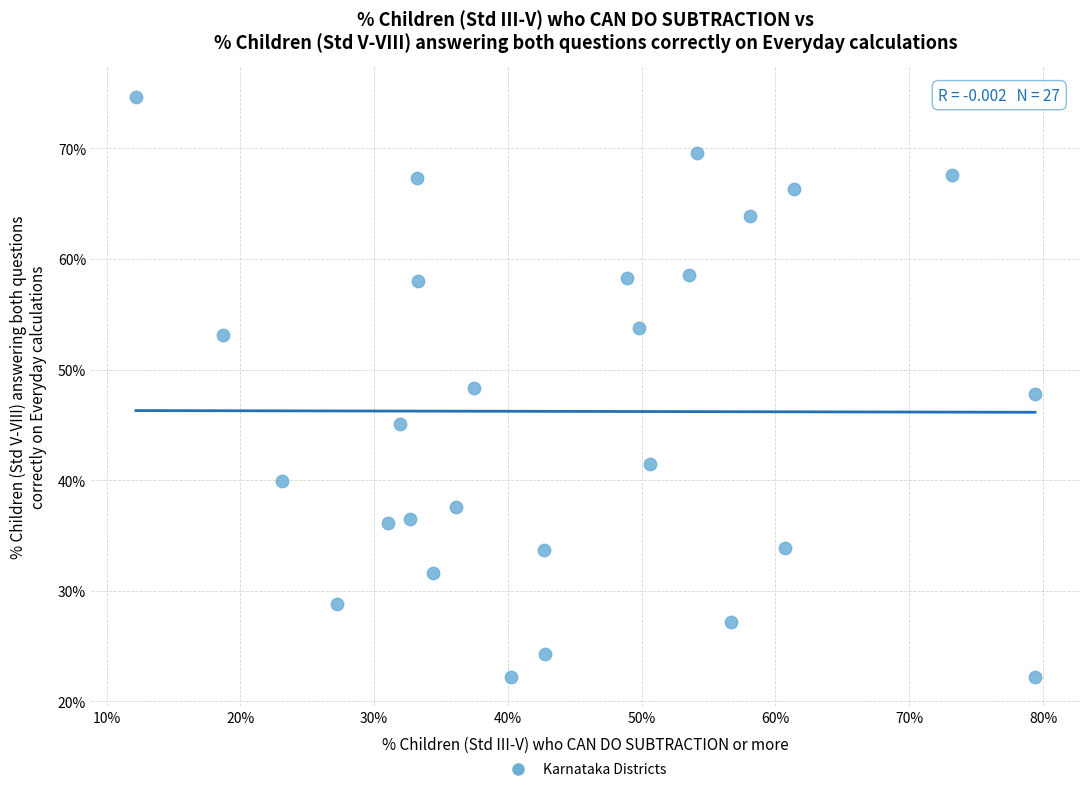

What is the range of Y values (max minus min)?

52.5